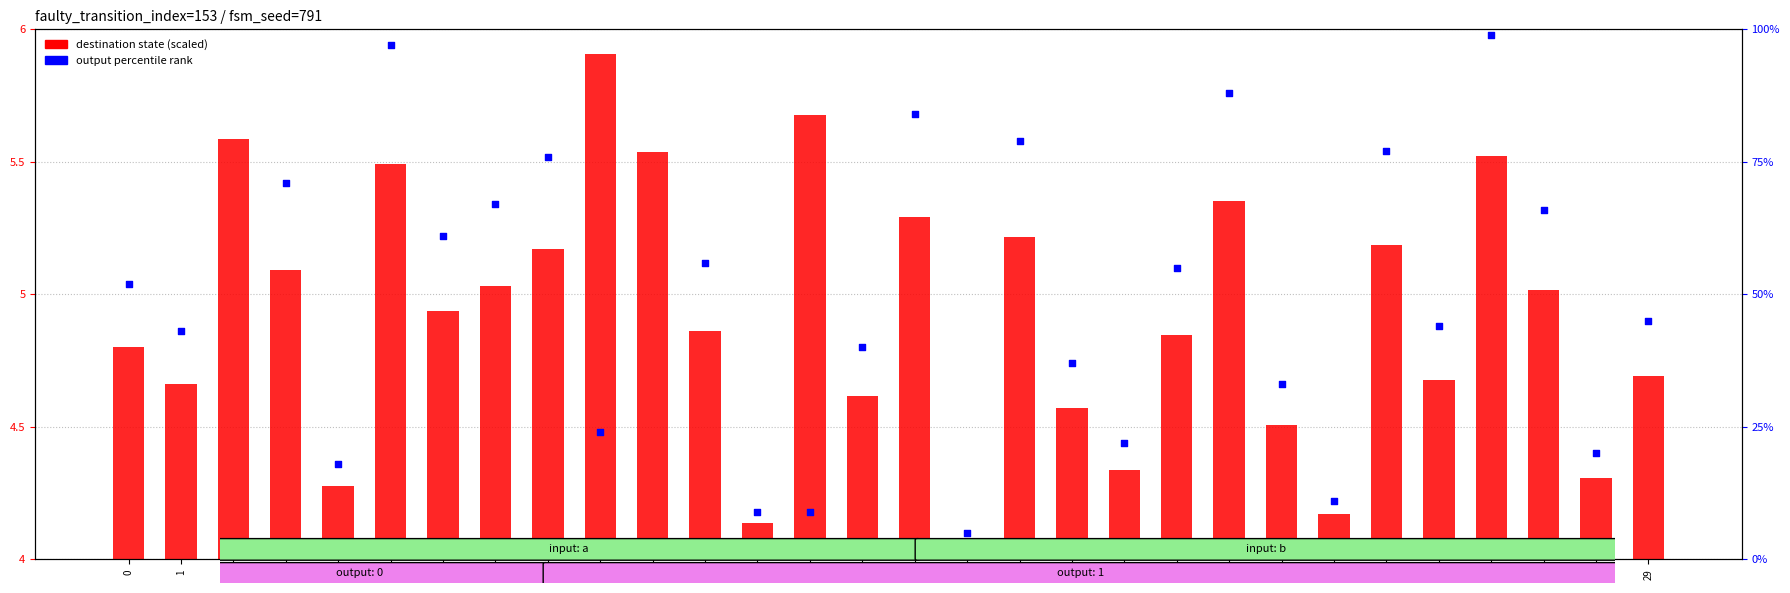

Which series has the largest total across all categories?

output percentile rank